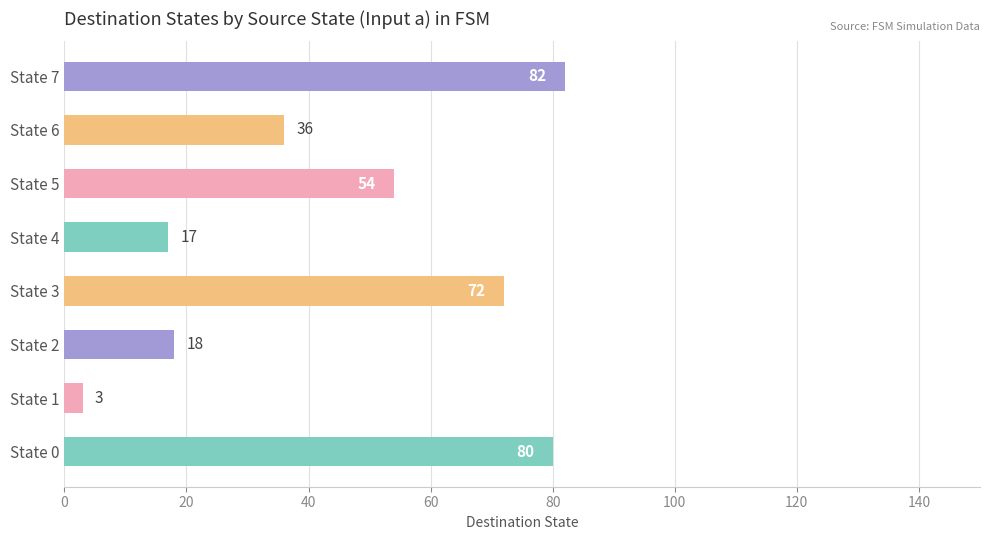

Count the number of categories in the chart.

8